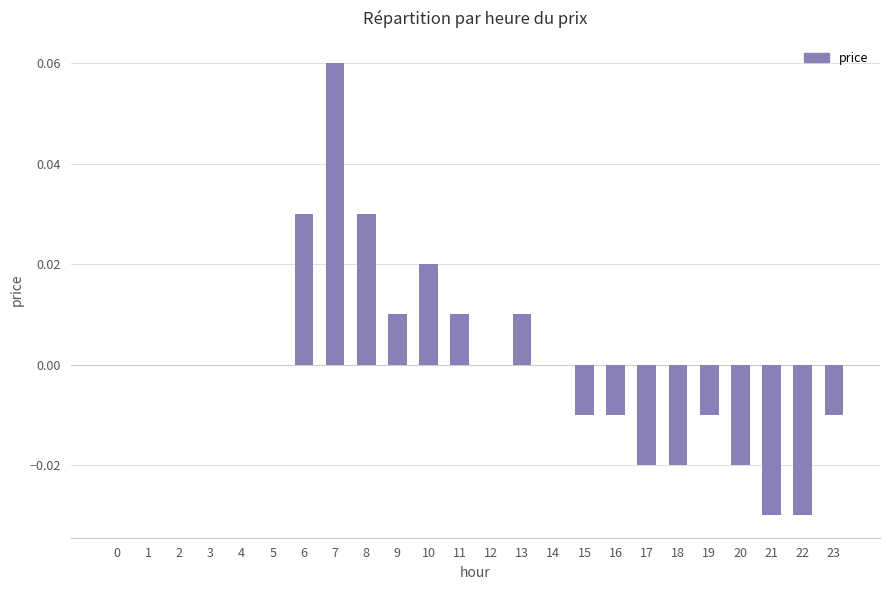

The chart shows a value of 0.0 at 2. True or false?

True